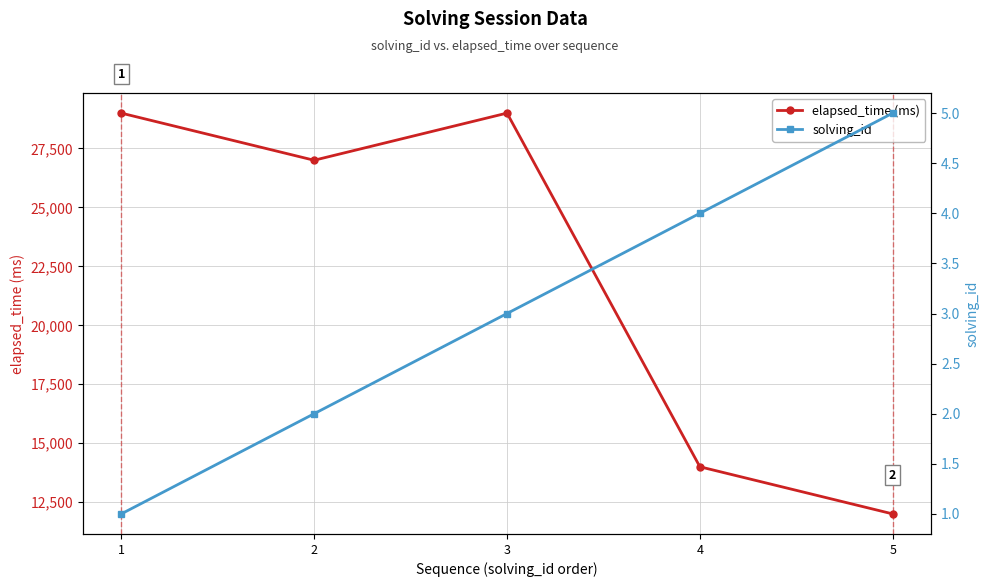

The value of elapsed_time (ms) at 3 is 10305. True or false?

False